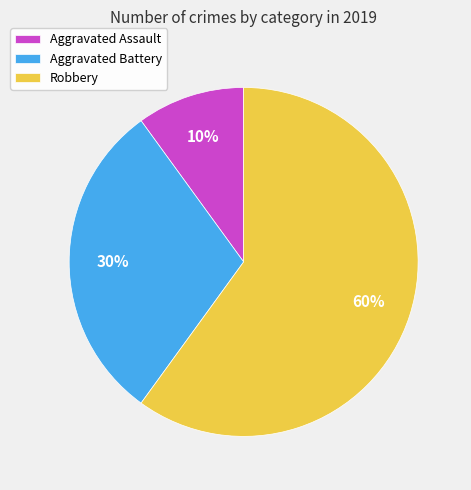

What is the ratio of the value at Aggravated Battery to the value at Robbery?

0.5